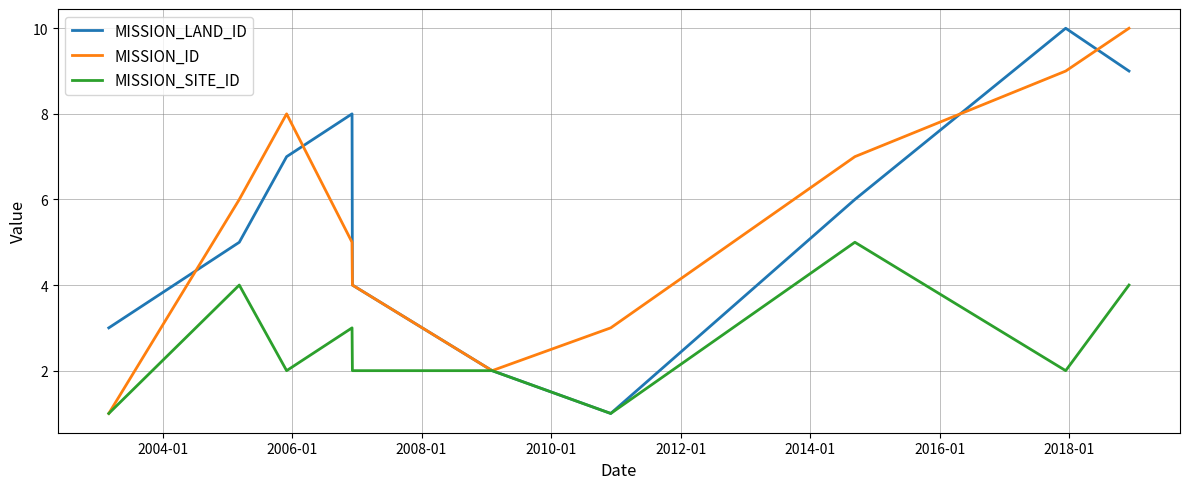

Does the chart display data point markers on the line(s)?

No